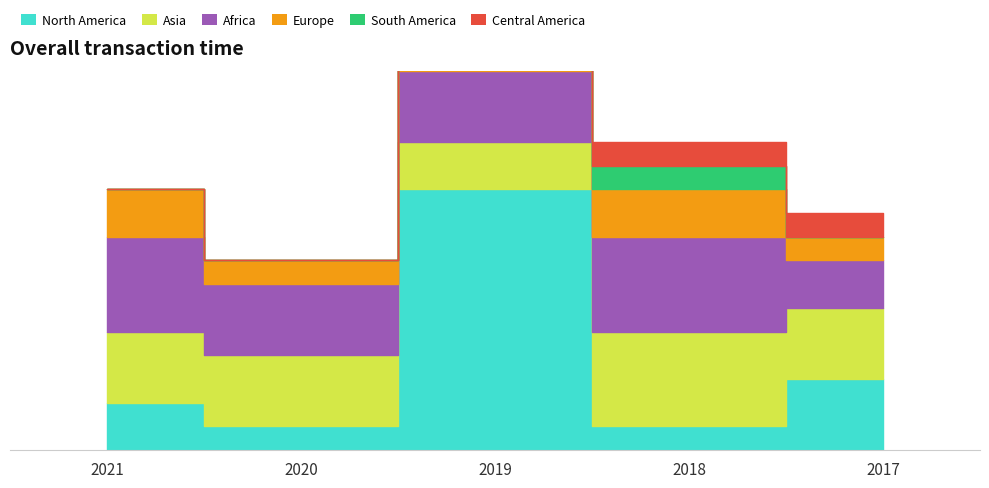

Which series changed the most between 2020 and 2019?

North America